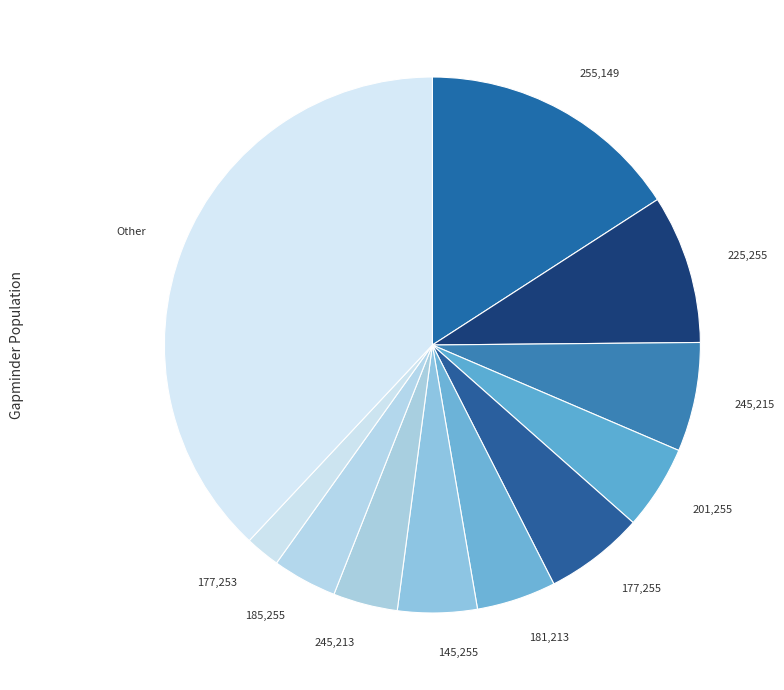

Is the sum of 225,255 and Other greater than half?

No